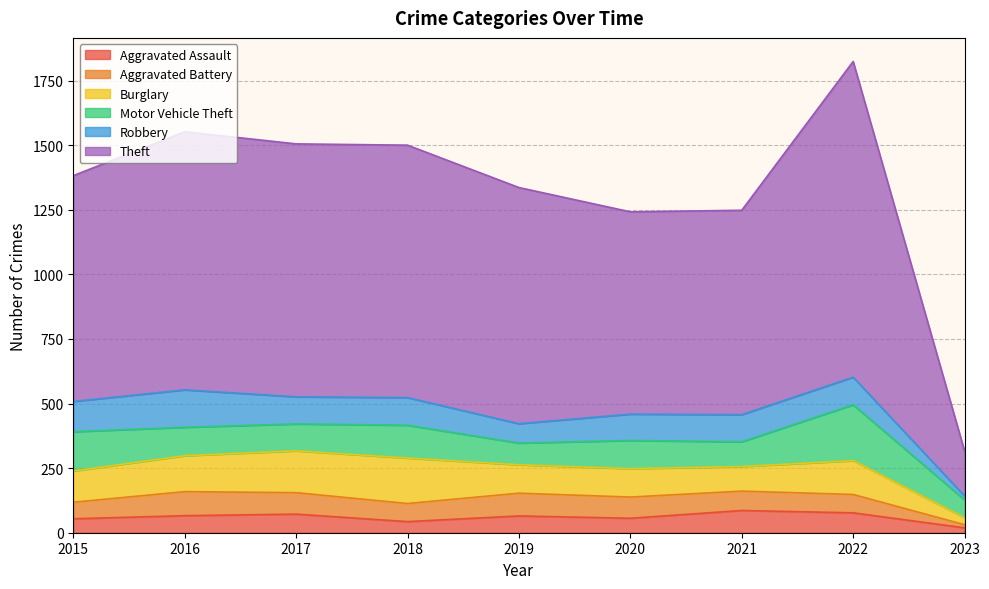

What is the total value across all series at 2020?

1242